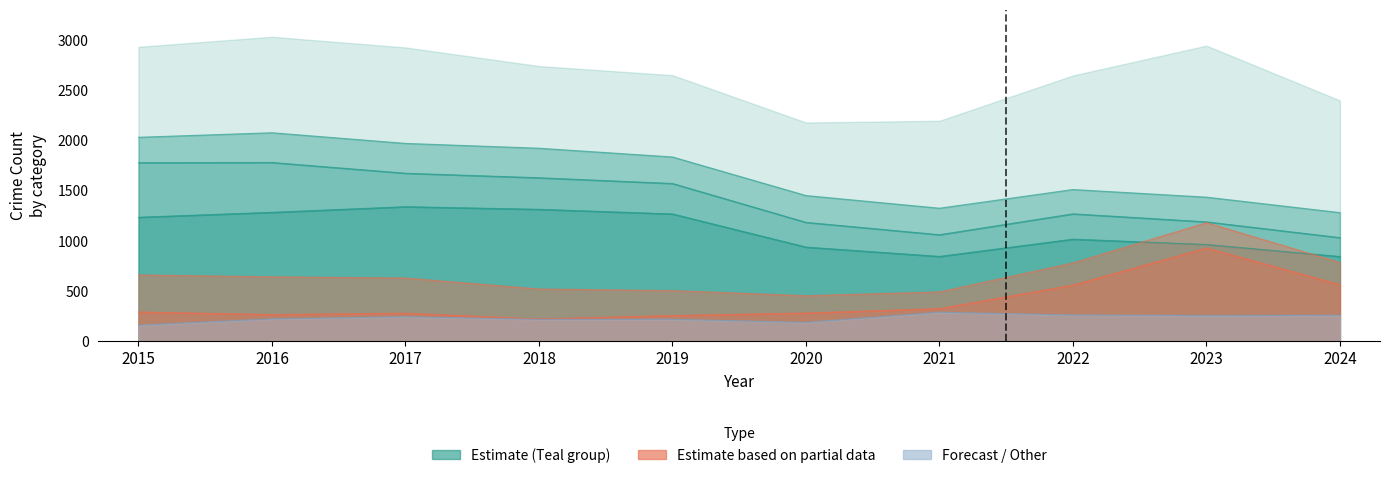

The Aggravated Assault series shows 259 at 2024. True or false?

True